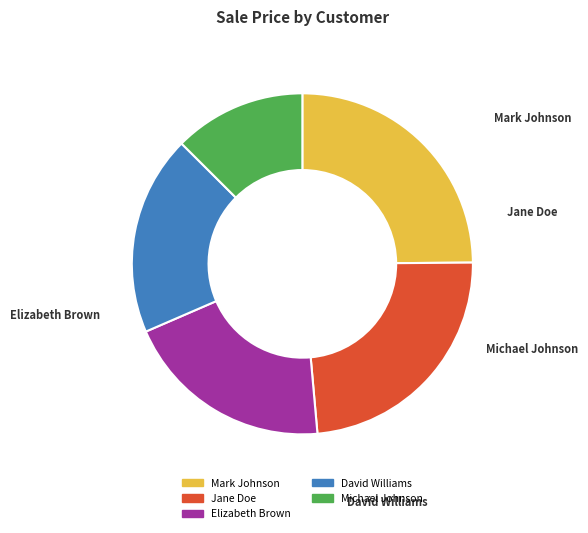

Is it true that Jane Doe is 24% of the pie?

True